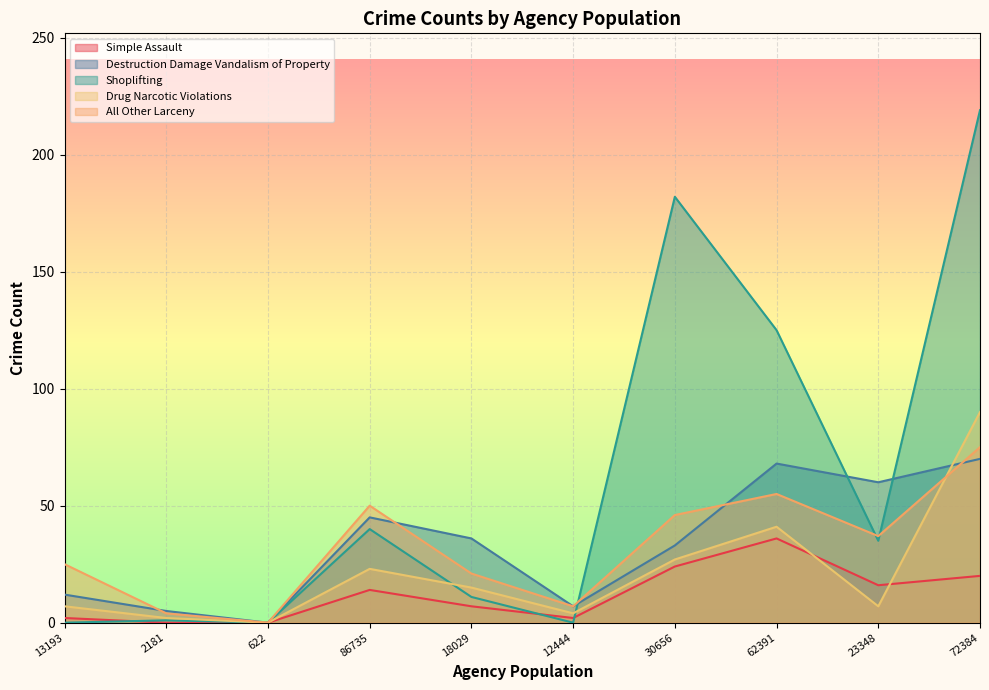

Is the value of Simple Assault at 23348 greater than the value of Destruction Damage Vandalism of Property at 30656?

No